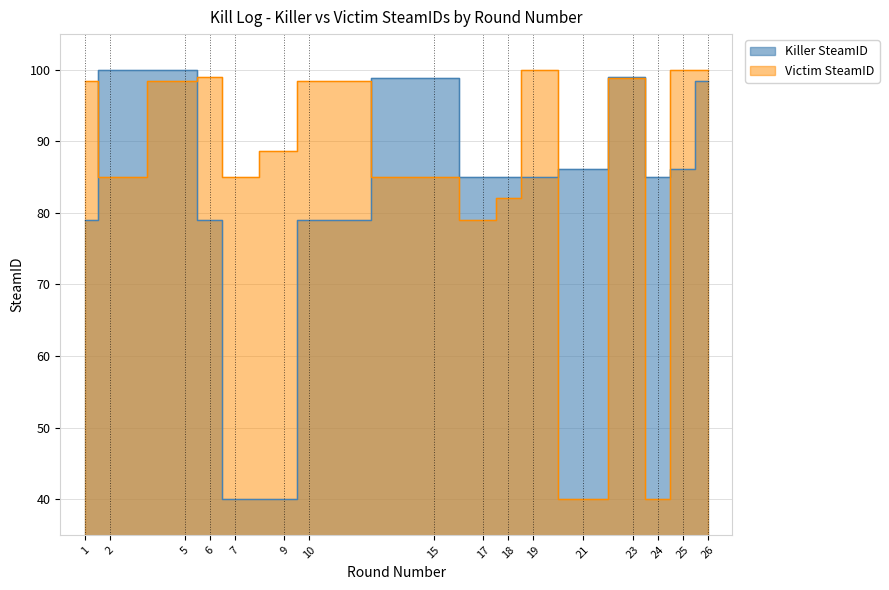

Rank the series by their average value, from highest to lowest.

Victim SteamID, Killer SteamID